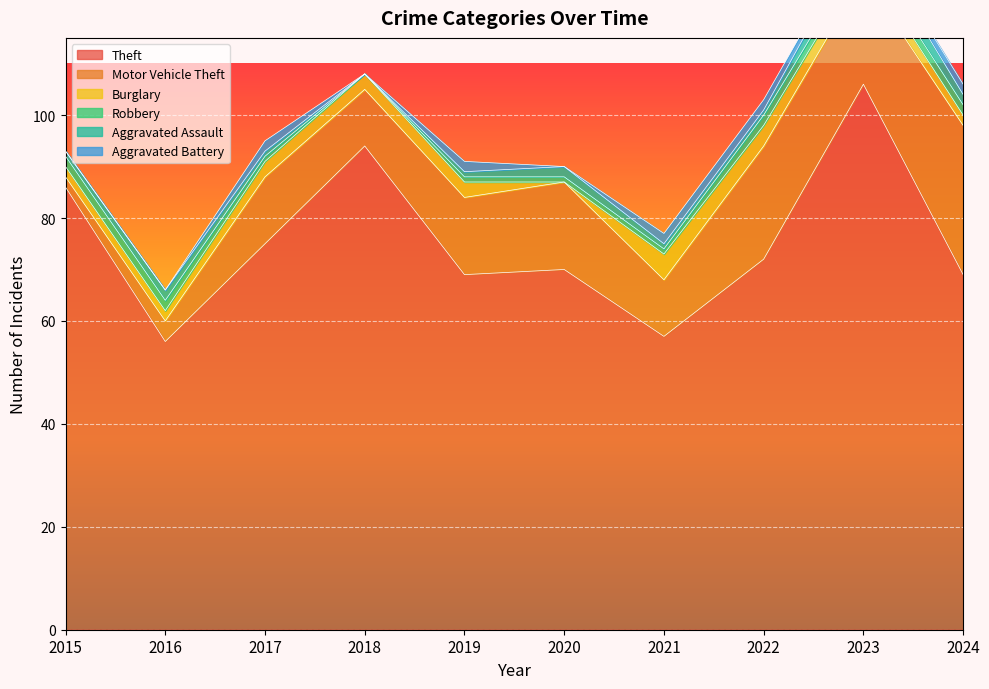

At which label is Theft closest to 81?

2015